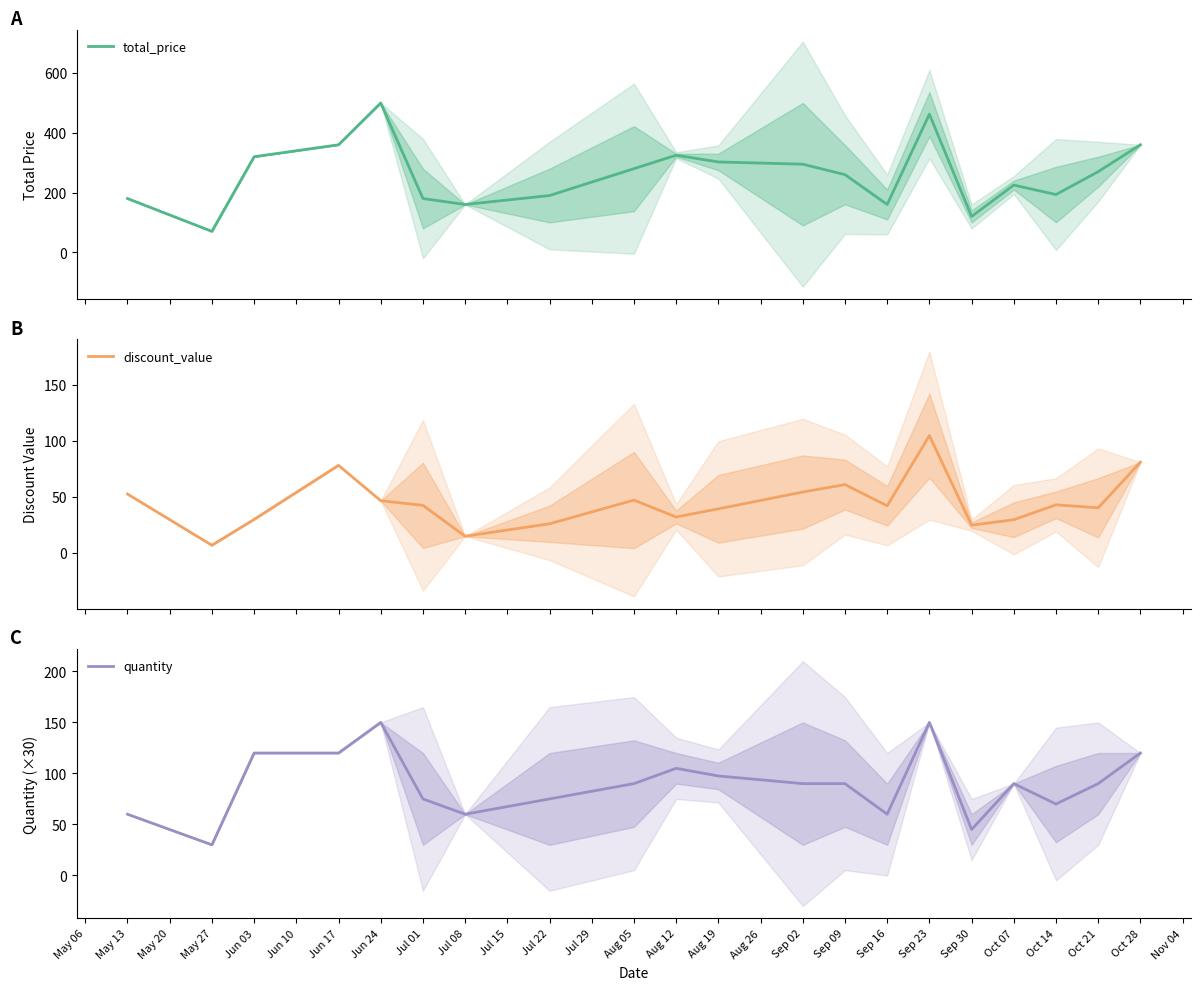

What is the maximum value for total_price?

500.0